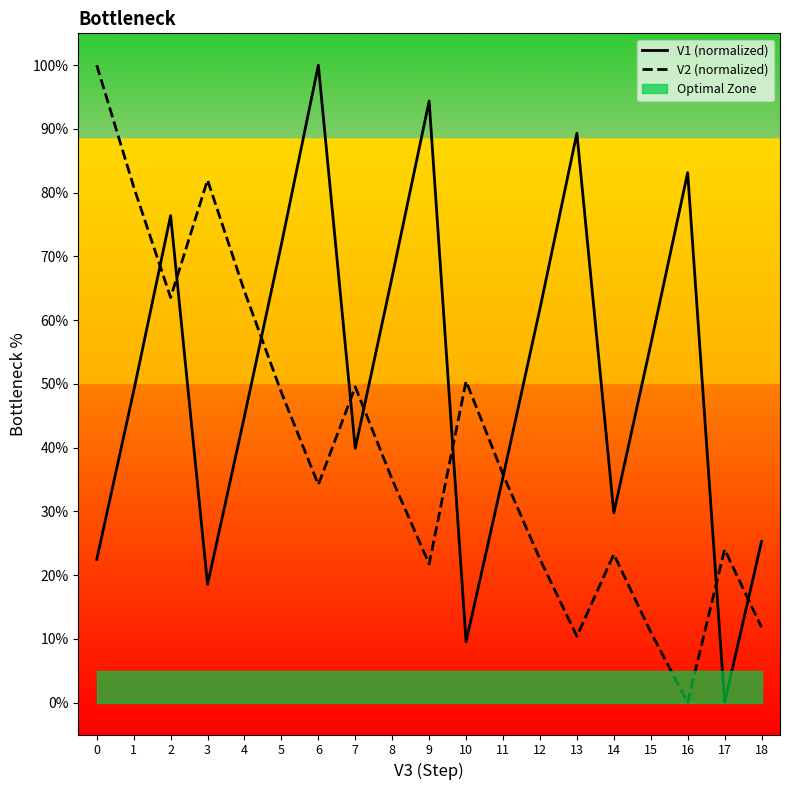

Rank the series by their average value, from lowest to highest.

V2 (normalized), V1 (normalized)